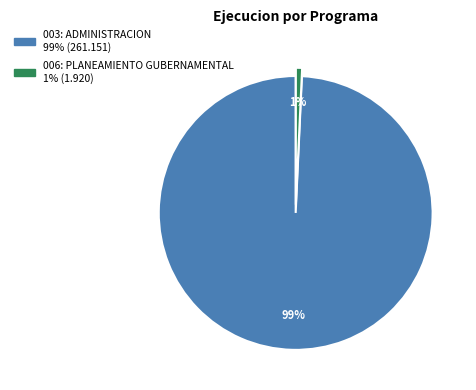

Between 003: ADMINISTRACION and 006: PLANEAMIENTO GUBERNAMENTAL, which is larger?

003: ADMINISTRACION